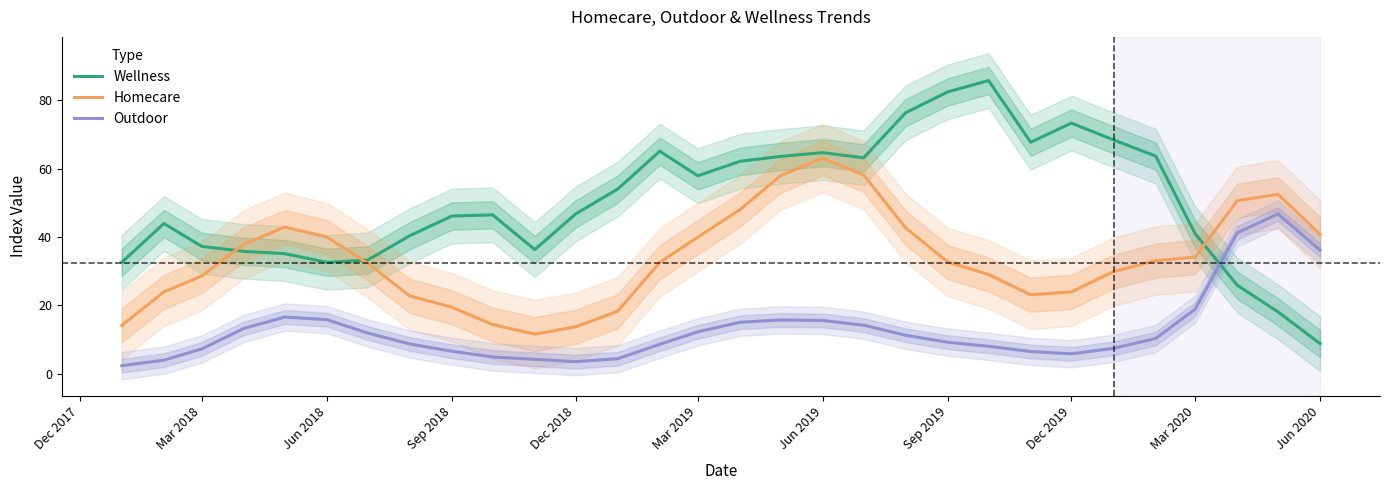

Rank the series by their average value, from lowest to highest.

Outdoor, Homecare, Wellness